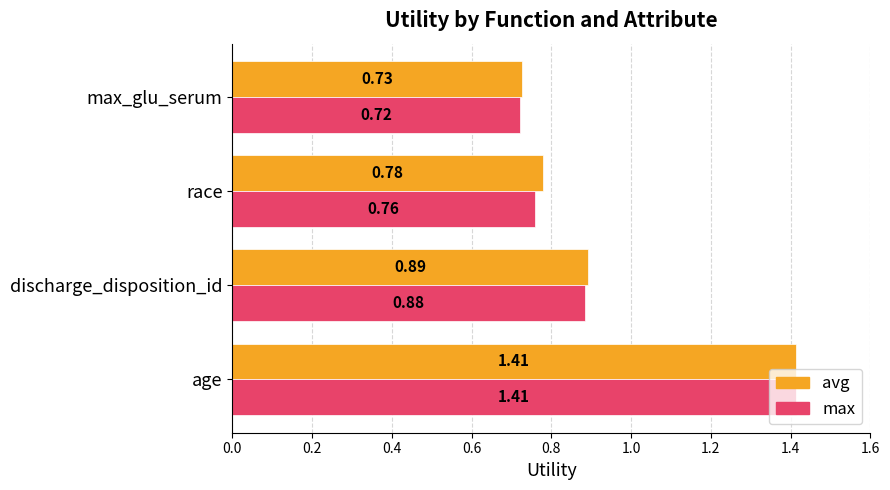

Which category has the highest value in the avg series?

age